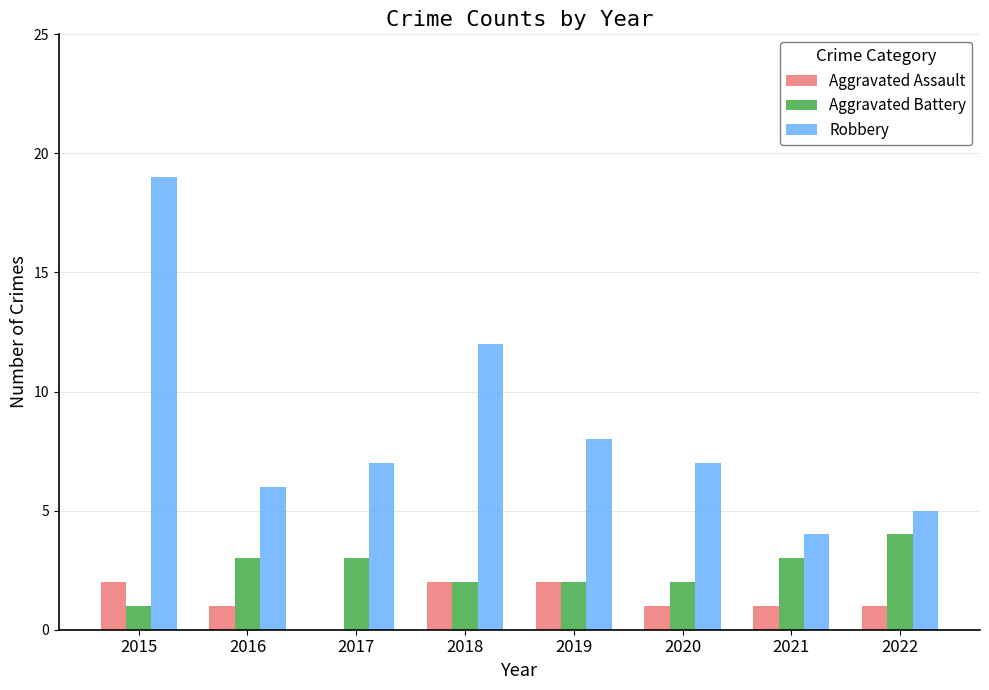

Reading right to left, what are all the values shown in this chart?

Aggravated Assault: 2022=1	2021=1	2020=1	2019=2	2018=2	2017=0	2016=1	2015=2
Aggravated Battery: 2022=4	2021=3	2020=2	2019=2	2018=2	2017=3	2016=3	2015=1
Robbery: 2022=5	2021=4	2020=7	2019=8	2018=12	2017=7	2016=6	2015=19